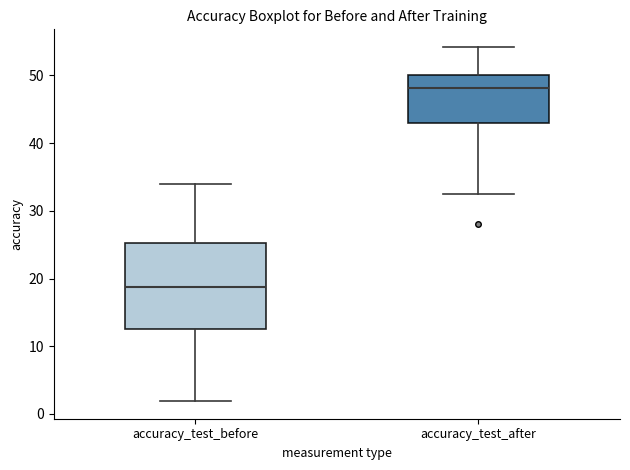

Reading left to right, read every box against the y-axis: the position of its median line, the range the box covers, and the ends of its whiskers. The values are not printed on the chart, so give them approximately, as read against the axis.

accuracy_test_before: median 19, box 13 to 25, whiskers 2 to 34
accuracy_test_after: median 48, box 43 to 50, whiskers 33 to 54